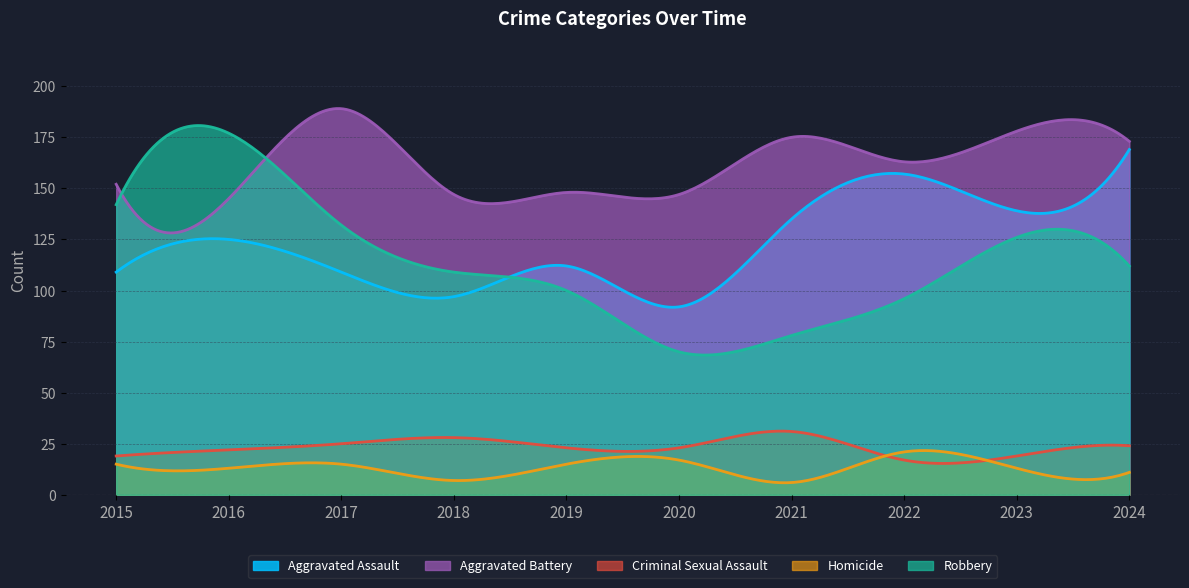

Which series changed the most between 2015 and 2018?

Robbery